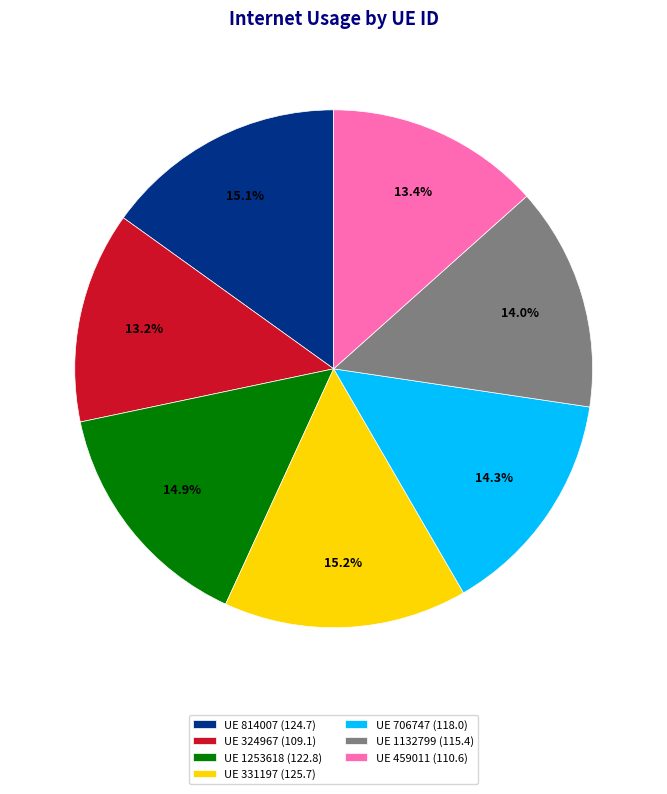

Is there a majority slice in this chart?

No